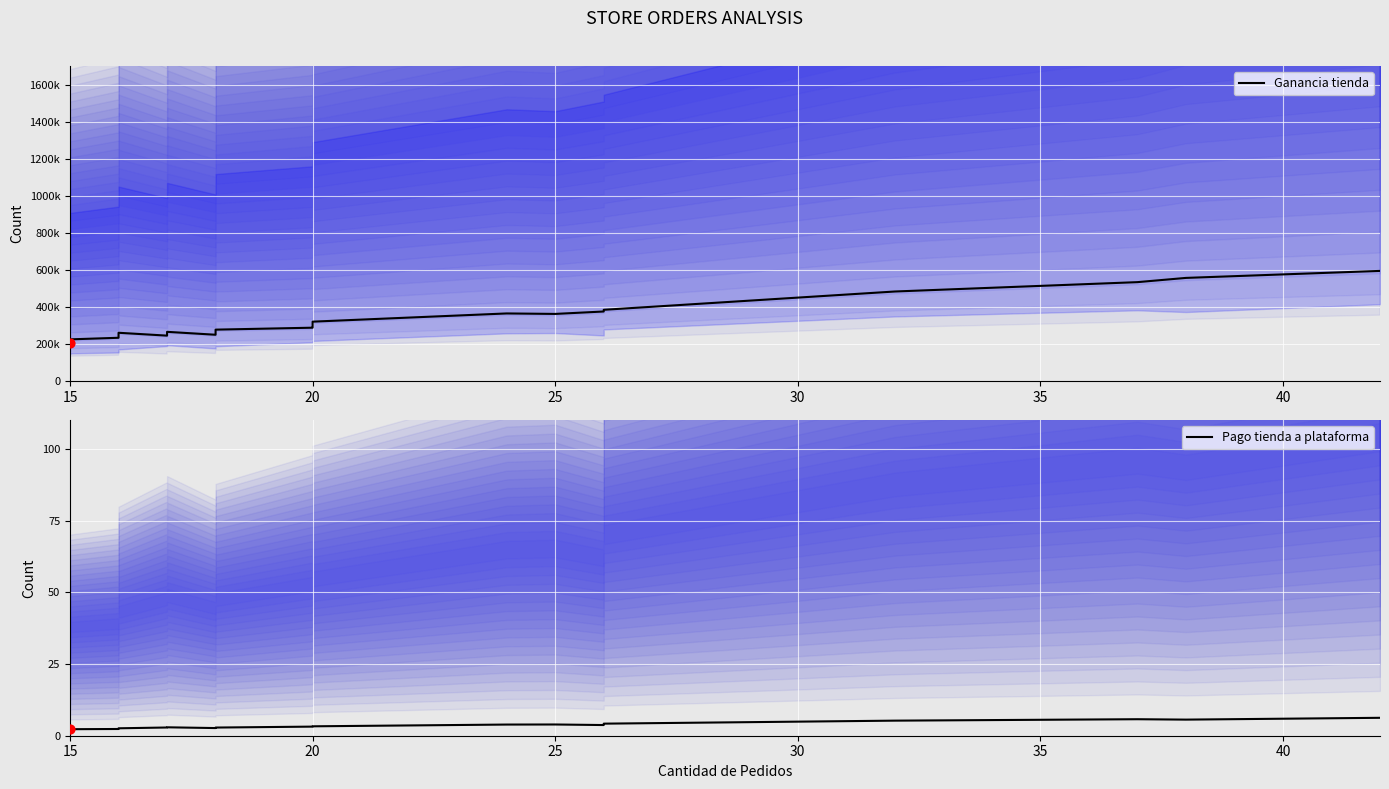

What are all the series names shown in the legend?

Ganancia tienda, Pago tienda a plataforma